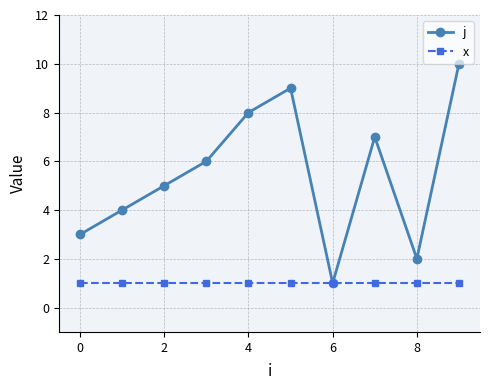

What is the highest value of the j series?

10